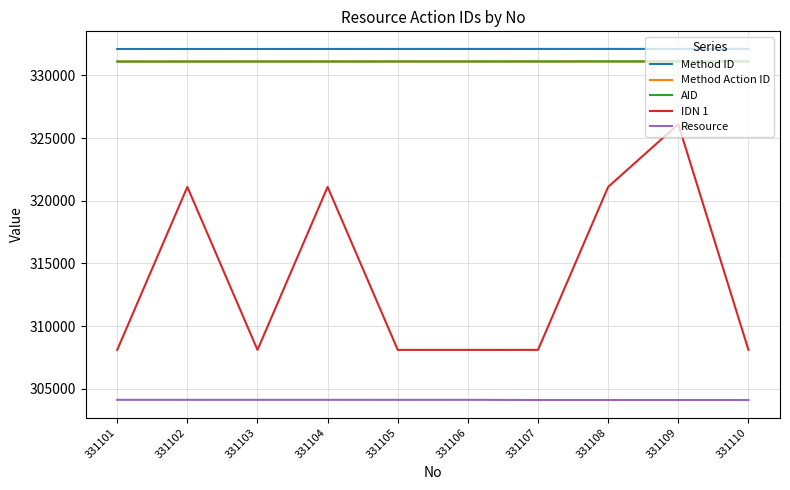

Does the chart have visible grid lines?

Yes